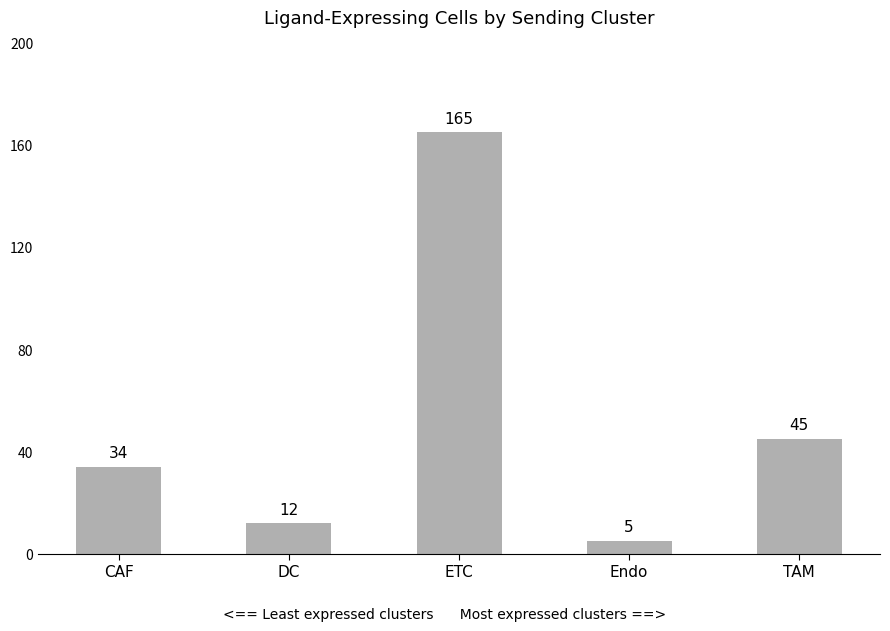

The chart shows a value of 34 at CAF. True or false?

True